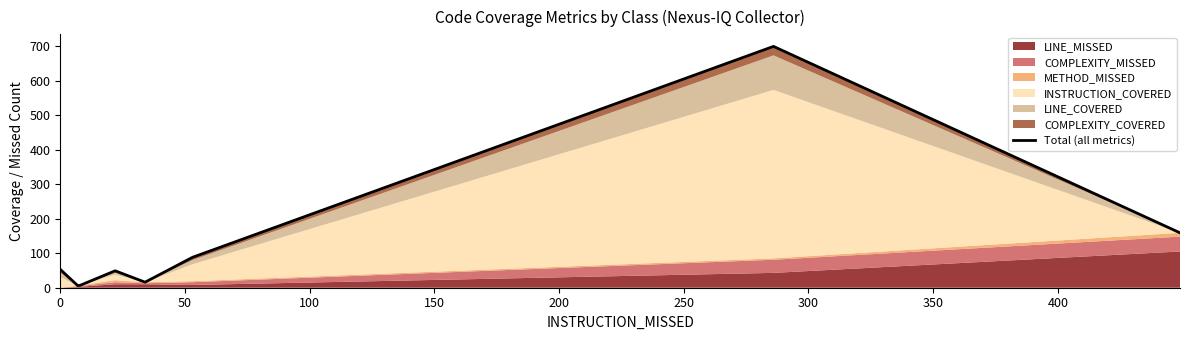

True or false: the data shows 52 at 250.

False